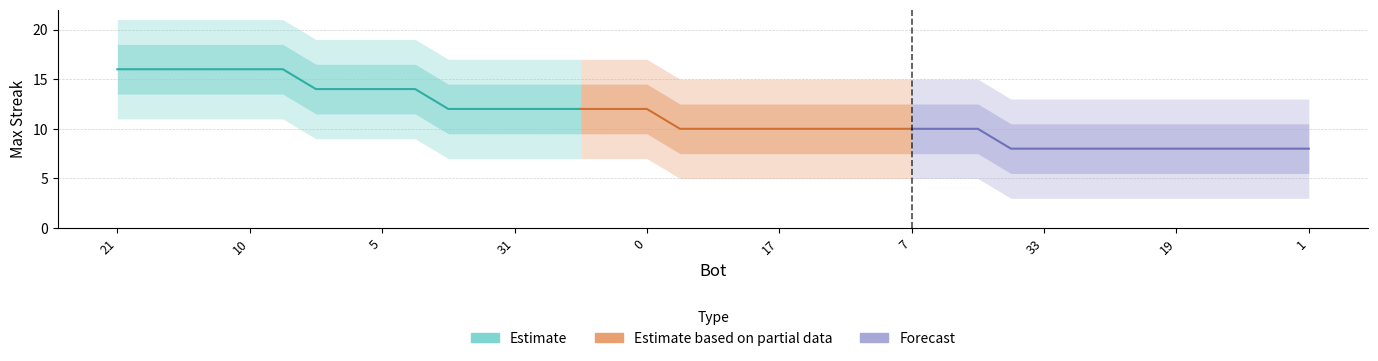

Rank the categories by value from lowest to highest.

34, 33, 28, 26, 23, 19, 16, 14, 8, 1, 36, 30, 29, 17, 13, 11, 9, 7, 6, 4, 35, 32, 31, 27, 25, 24, 0, 22, 12, 5, 3, 21, 20, 18, 15, 10, 2